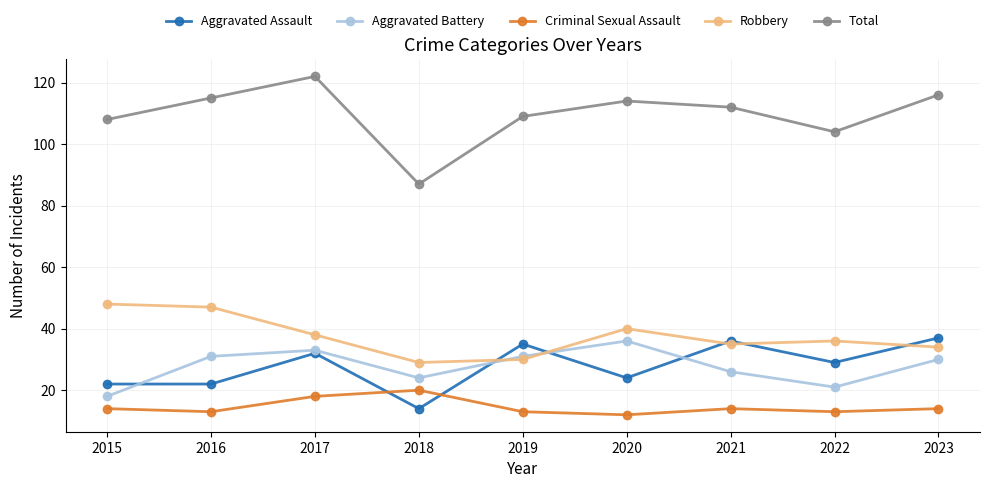

What is the value of the Robbery point at the 7th from the left?

35